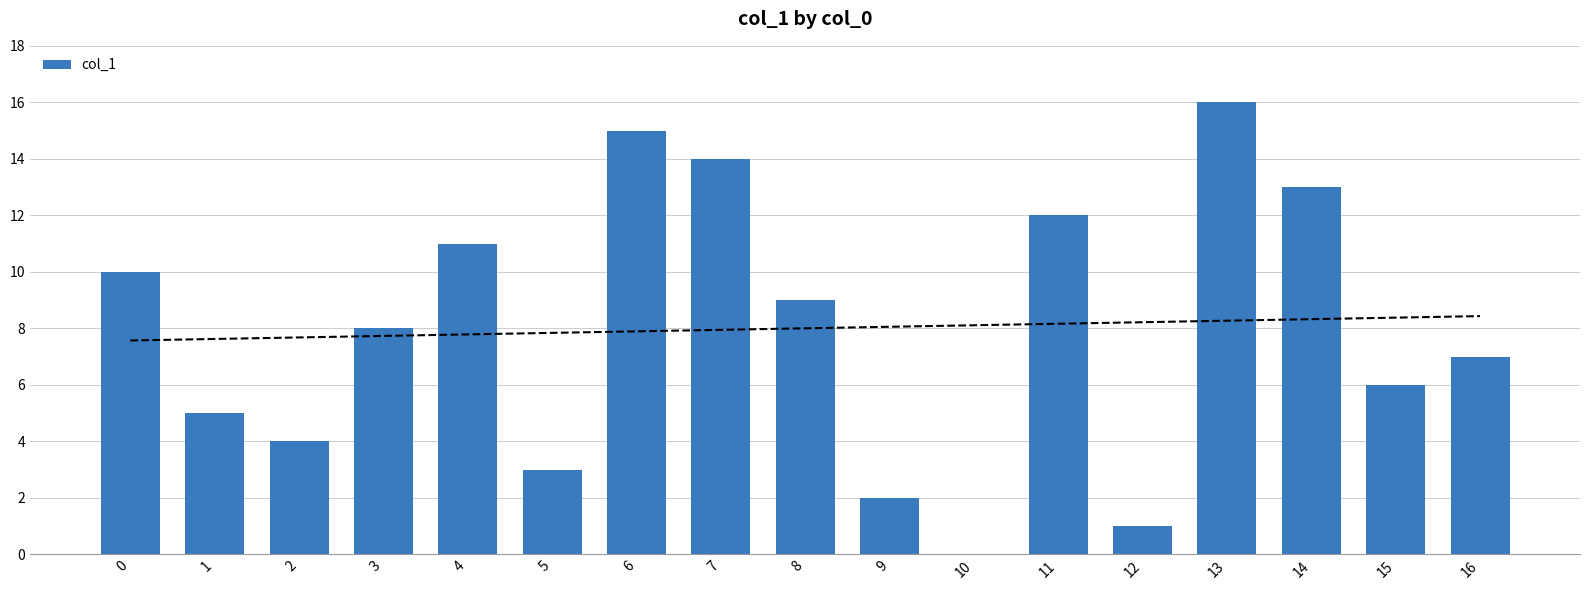

What is the difference between the maximum and minimum values?

16